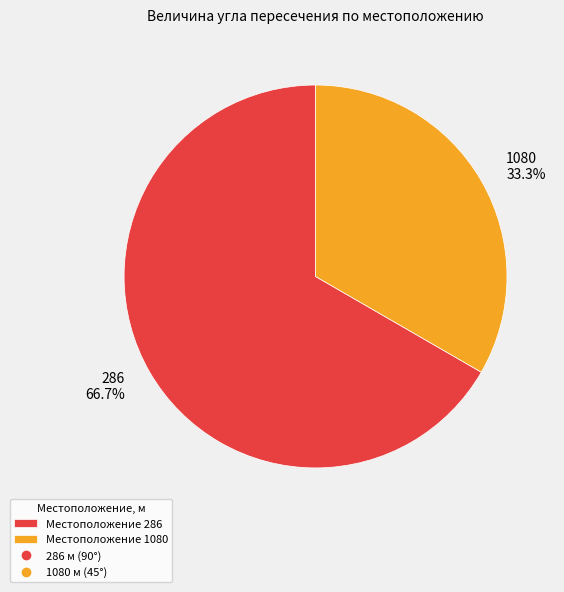

Does any single category account for the majority?

Yes